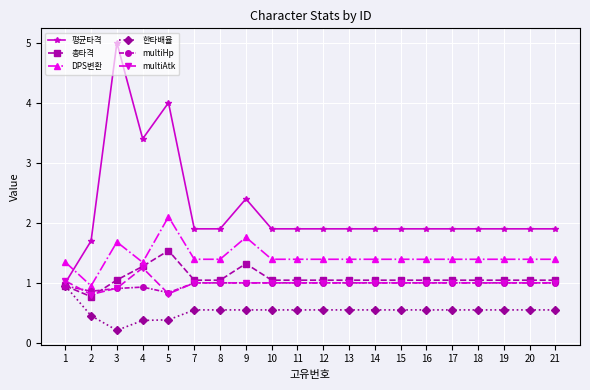

What is the total value across all series at 1?

6.2